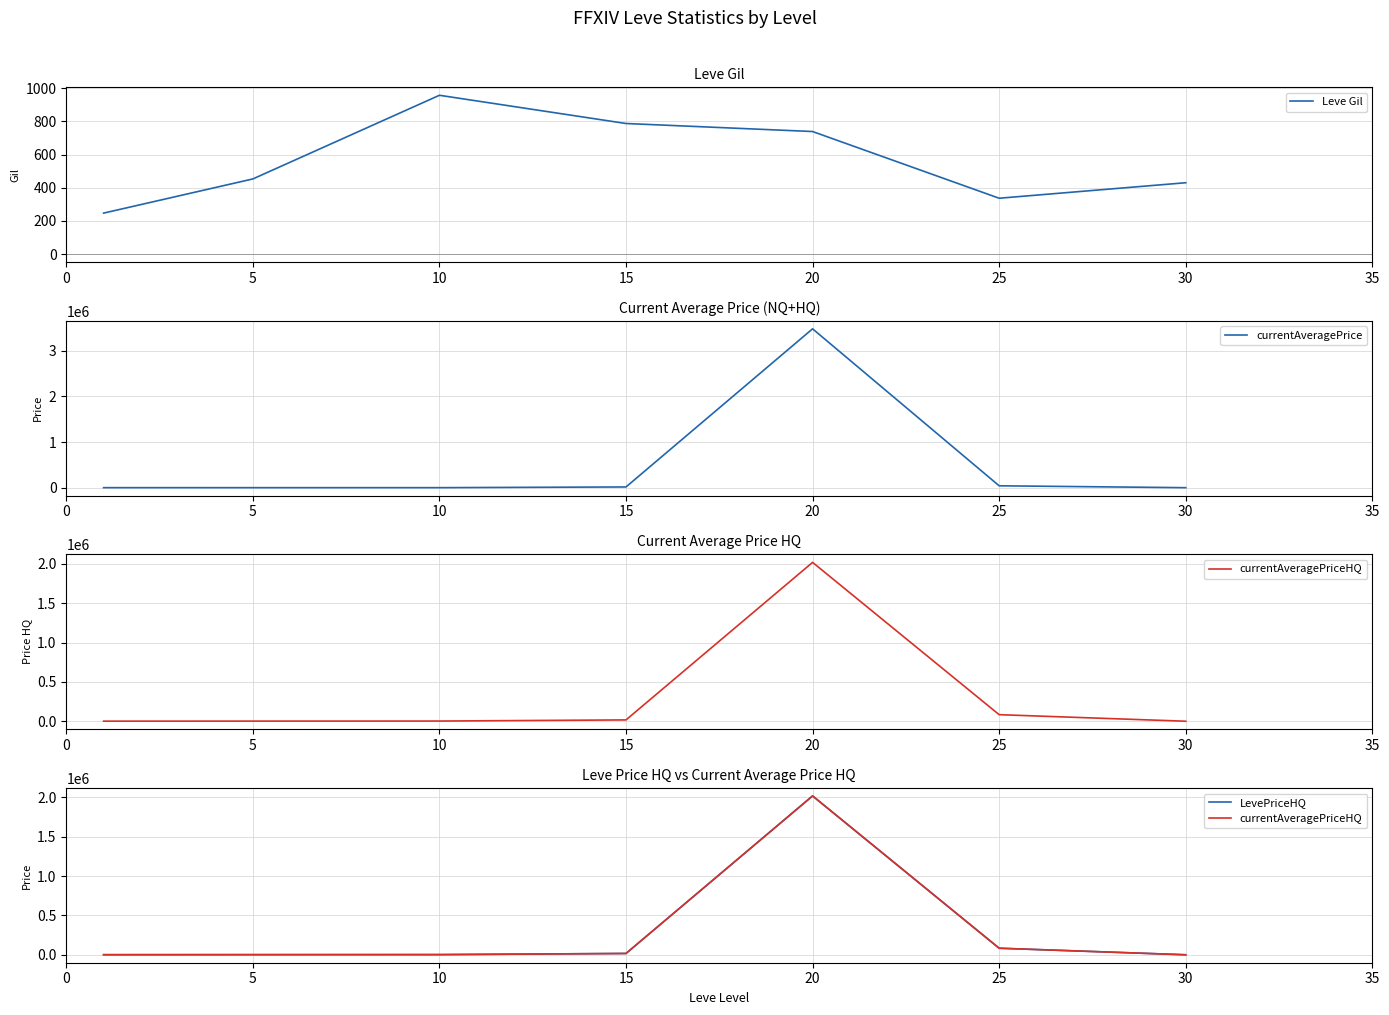

At which category does the chart reach its minimum across all series?

30